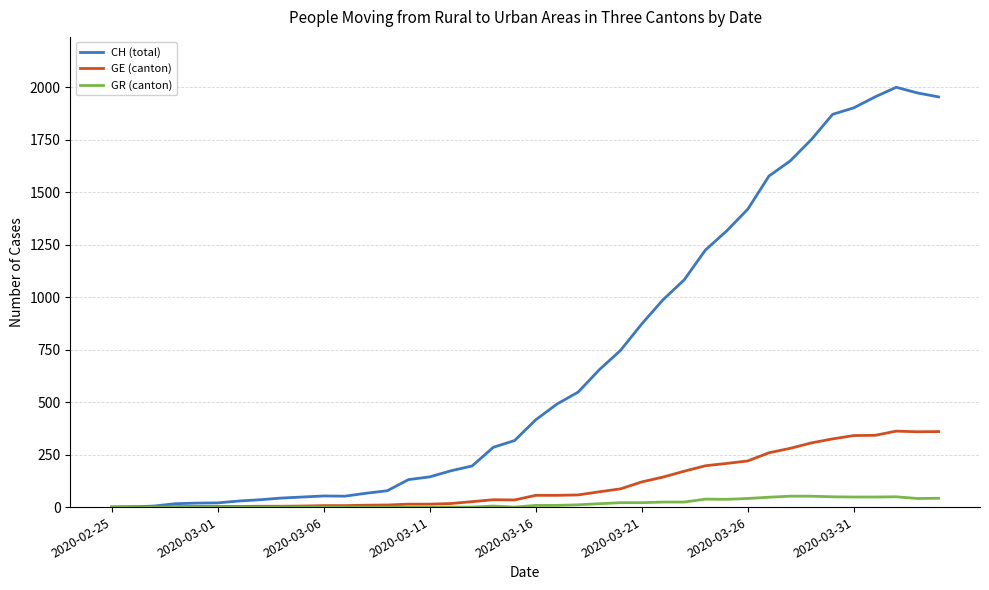

Which series has the widest spread of values?

CH (total)